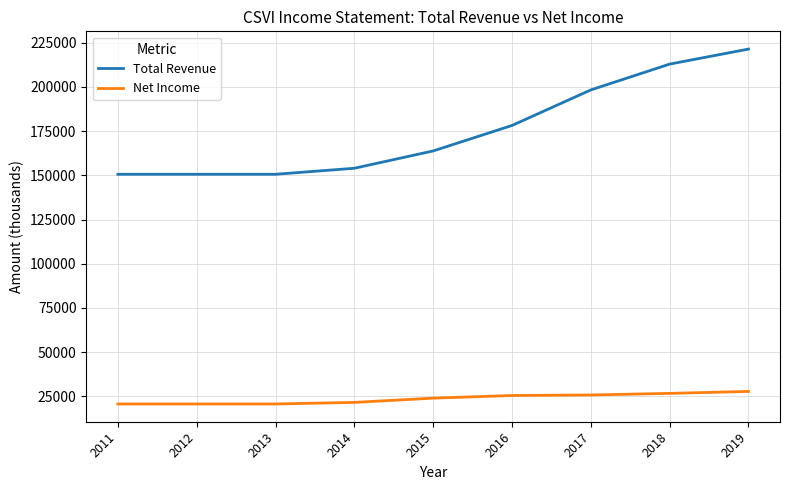

True or false: Total Revenue and Net Income intersect in this chart.

False